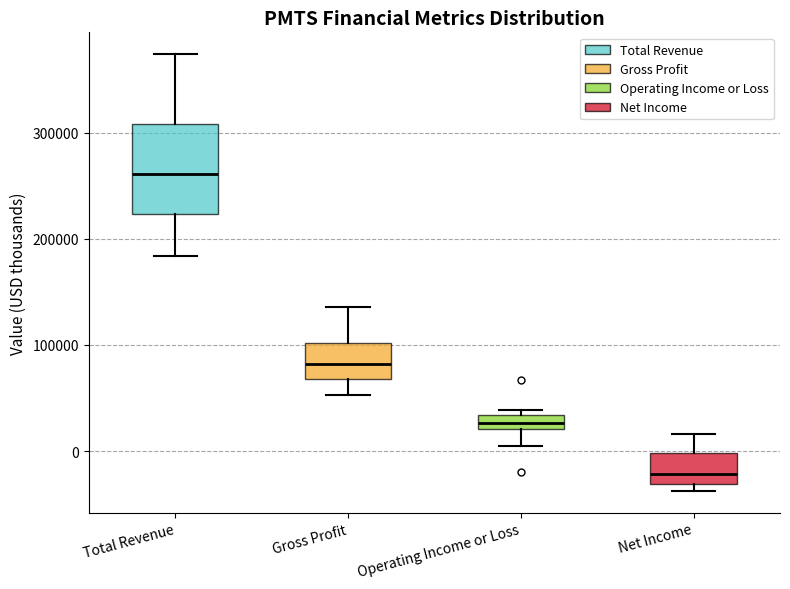

Which box has the lowest median line?

Net Income